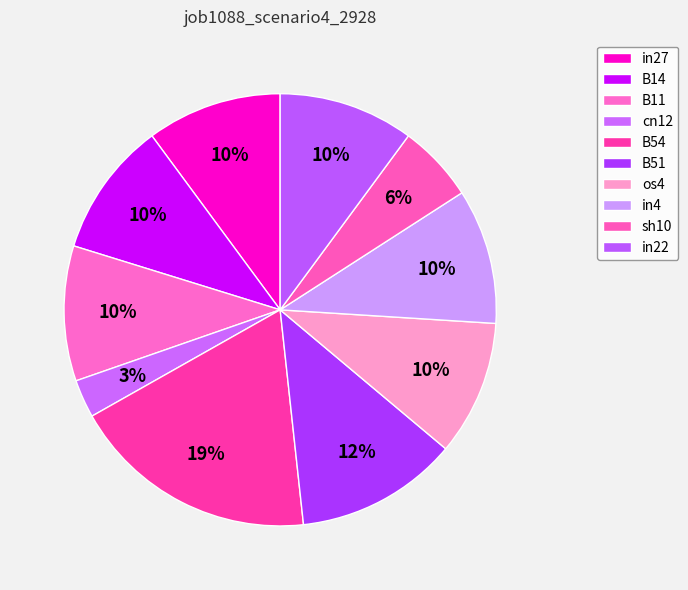

The B51 slice represents 1% of the pie. True or false?

False